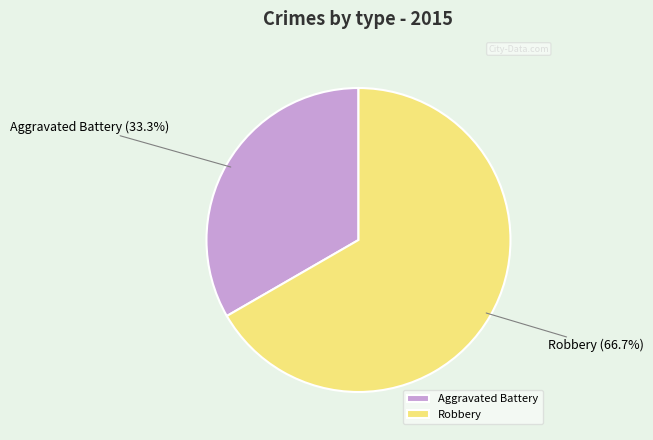

How many slices are in this pie chart?

2